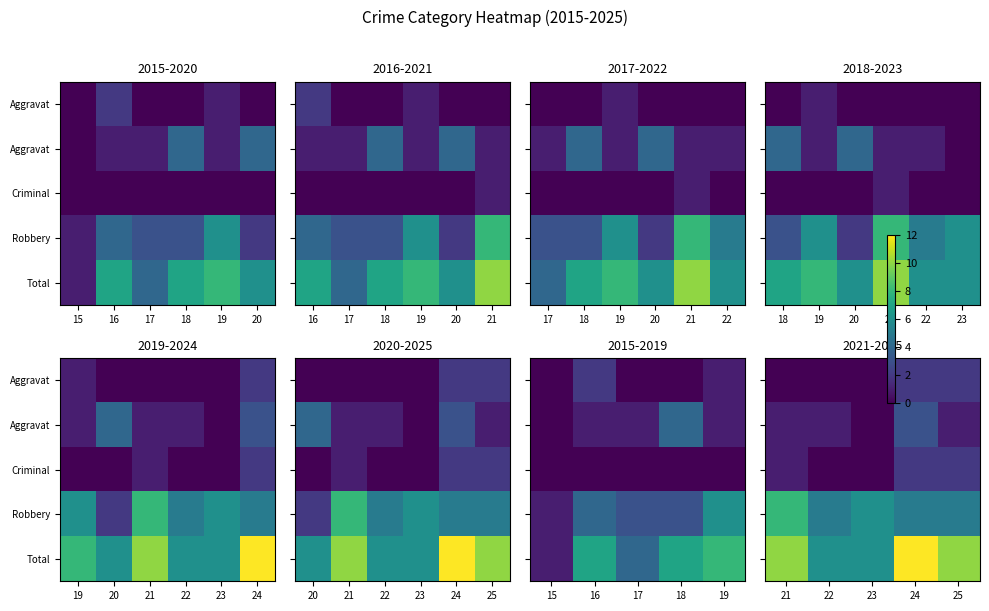

What is the spread (max minus min) of values at 24?

10